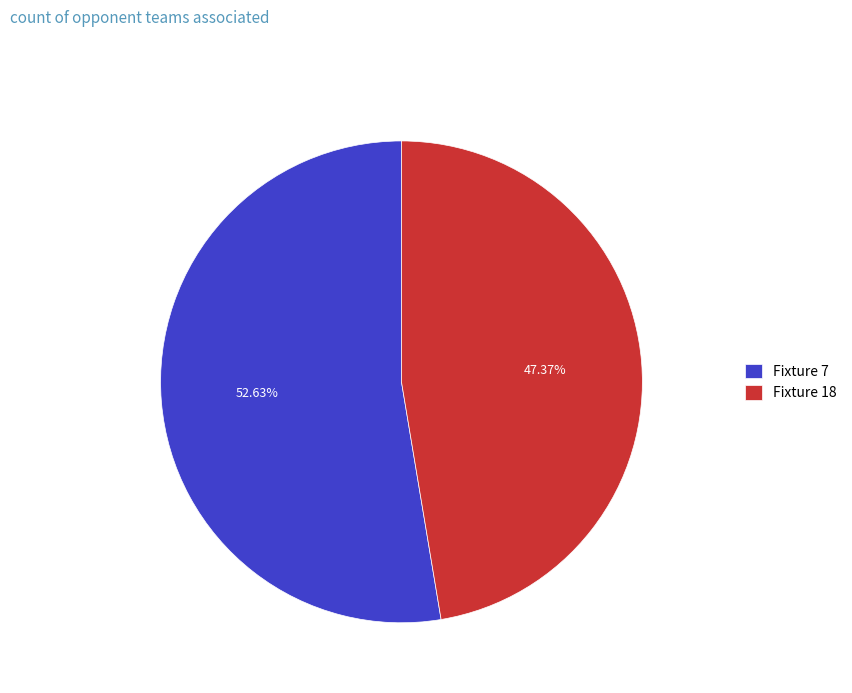

Do Fixture 7 and Fixture 18 together represent more than half of the pie?

Yes